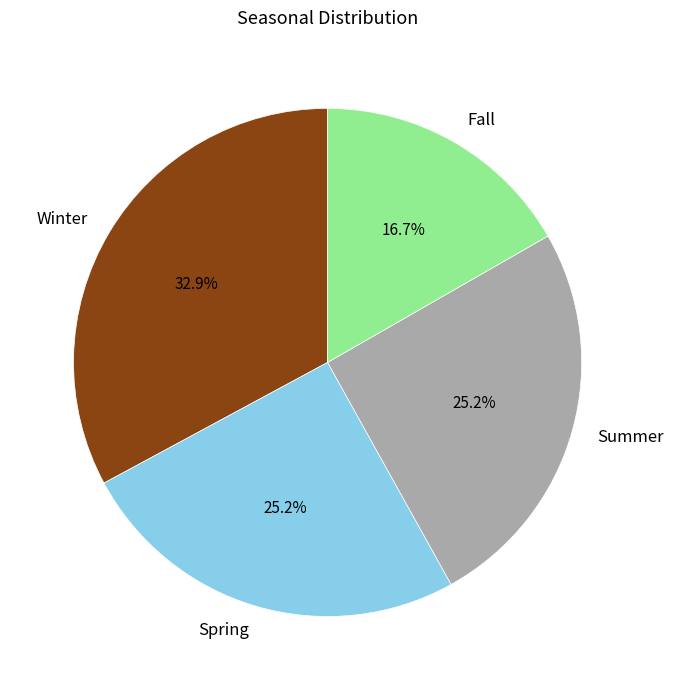

To the nearest percent, what is the difference between the largest and smallest slice percentages?

16%